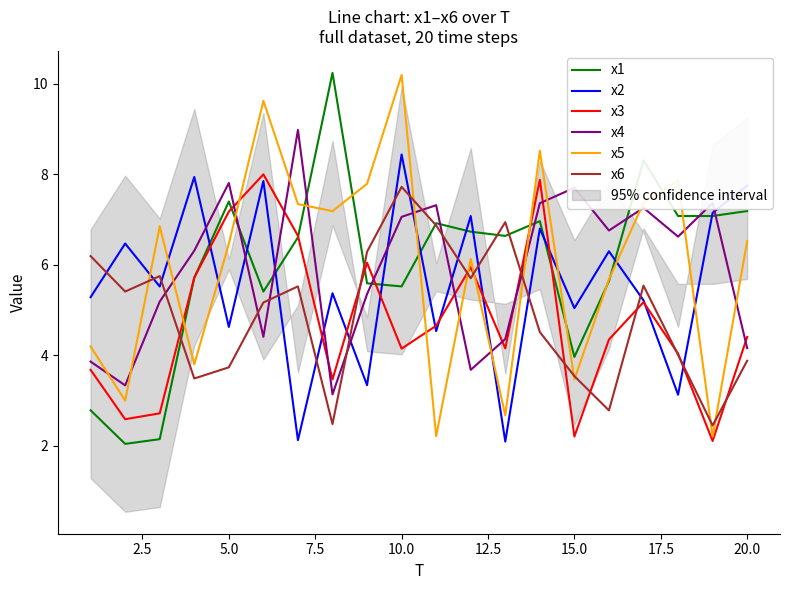

What is the average value of the x6 series?

4.9